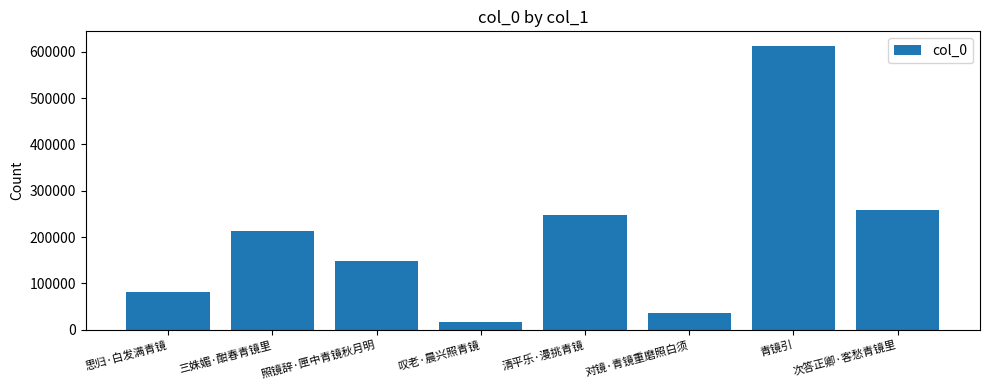

The chart shows a value of 367858 at 三姝媚·酣春青镜里. True or false?

False